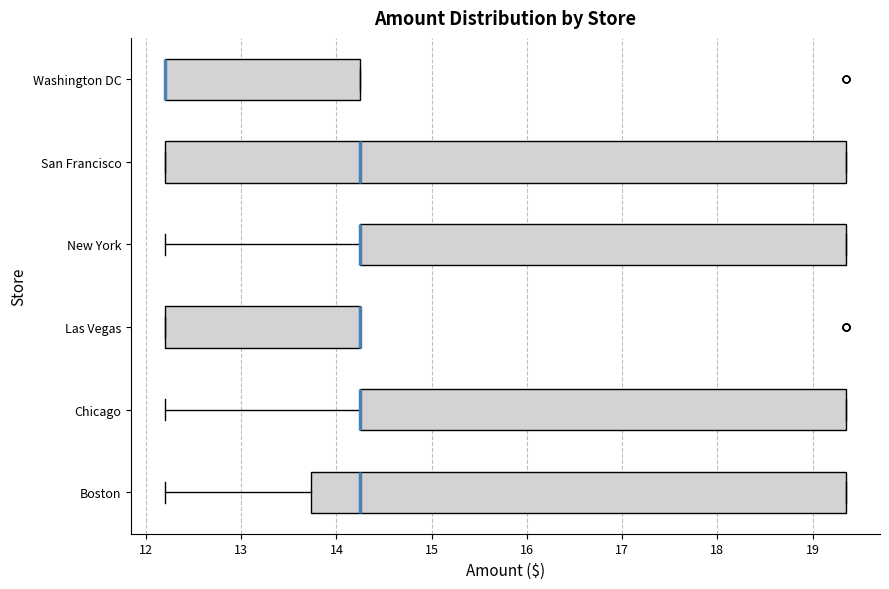

Reading bottom to top, read every box against the x-axis: the position of its median line, the range the box covers, and the ends of its whiskers. The values are not printed on the chart, so give them approximately, as read against the axis.

Boston: median 14.3, box 13.7 to 19.4, whiskers 12.2 to 19.4
Chicago: median 14.3 (drawn on the box's left edge), box 14.3 to 19.4, whiskers 12.2 to 19.4
Las Vegas: median 14.3 (drawn on the box's right edge), box 12.2 to 14.3, whiskers 12.2 to 14.3
New York: median 14.3 (drawn on the box's left edge), box 14.3 to 19.4, whiskers 12.2 to 19.4
San Francisco: median 14.3, box 12.2 to 19.4, whiskers 12.2 to 19.4
Washington DC: median 12.2 (drawn on the box's left edge), box 12.2 to 14.3, whiskers 12.2 to 14.3